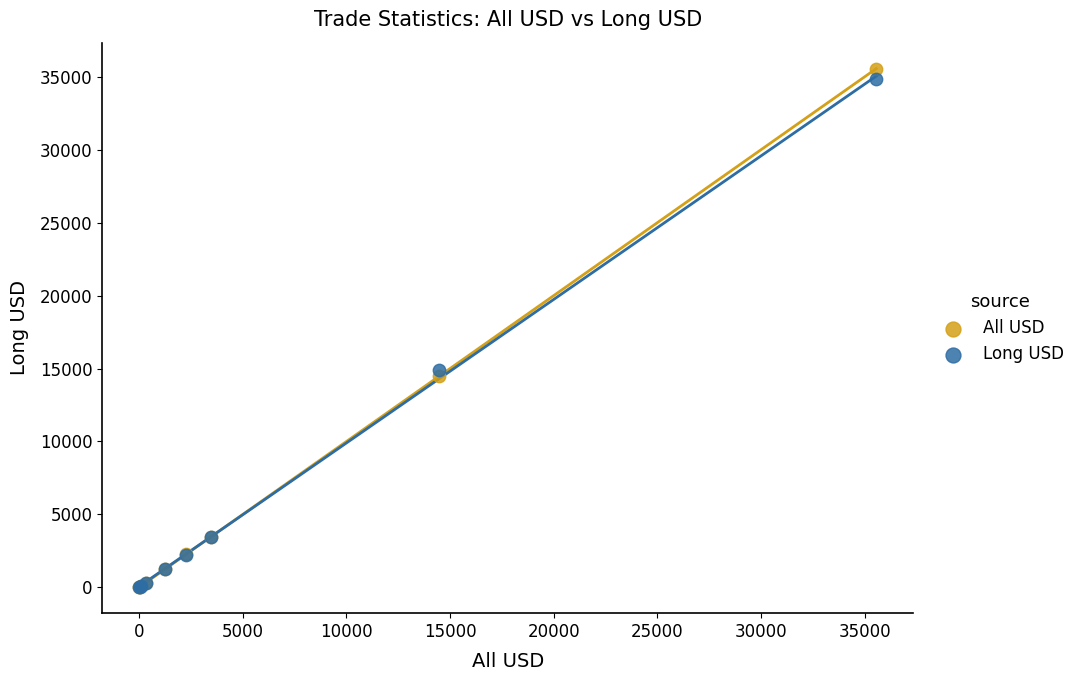

In the Long USD series, what Y value is closest to 17416?

14867.6